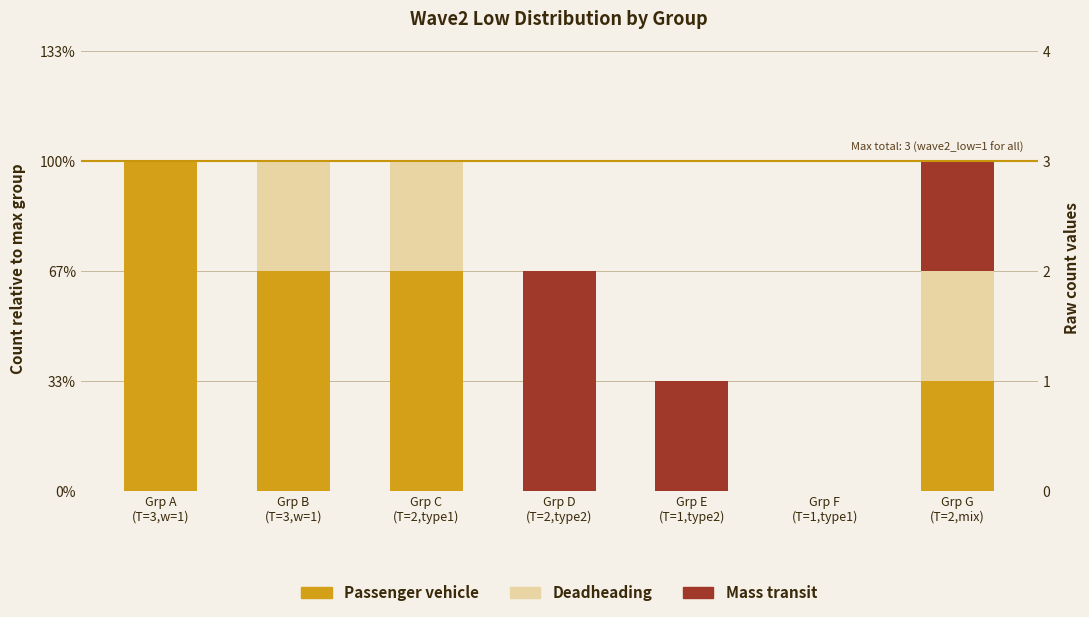

Reading left to right, extract all data points from this chart.

Passenger vehicle: 3	2	2	0	0	0	1
Deadheading: 0	1	1	0	0	0	1
Mass transit: 0	0	0	2	1	0	1